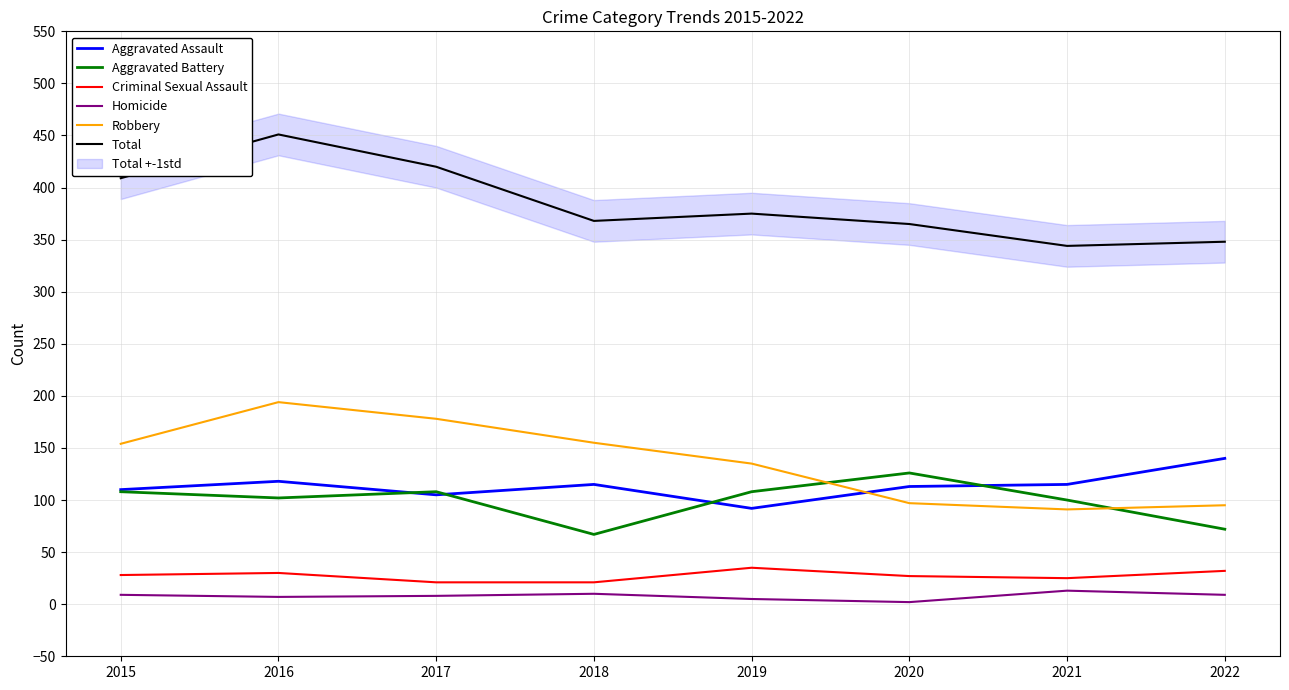

How many series are shown in this chart?

6